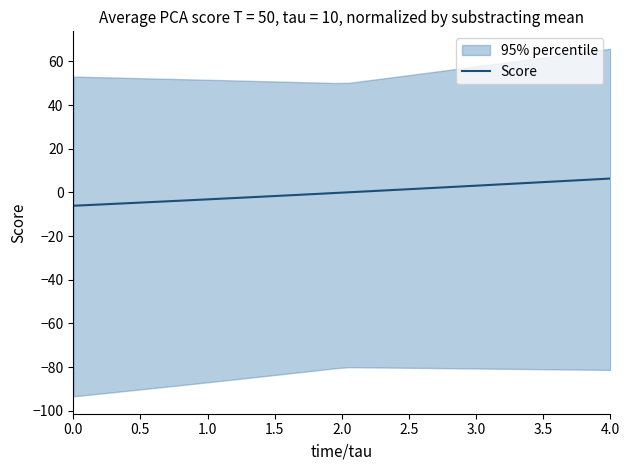

Reading left to right, list all the values displayed in this chart.

-6.1	-5.8	-5.5	-5.2	-4.9	-4.6	-4.3	-4.0	-3.7	-3.4	-3.1	-2.8	-2.5	-2.1	-1.8	-1.5	-1.2	-0.9	-0.6	-0.2	0.1	0.4	0.7	1.1	1.4	1.7	2.0	2.4	2.7	3.0	3.4	3.7	4.0	4.4	4.7	5.0	5.4	5.7	6.0	6.4